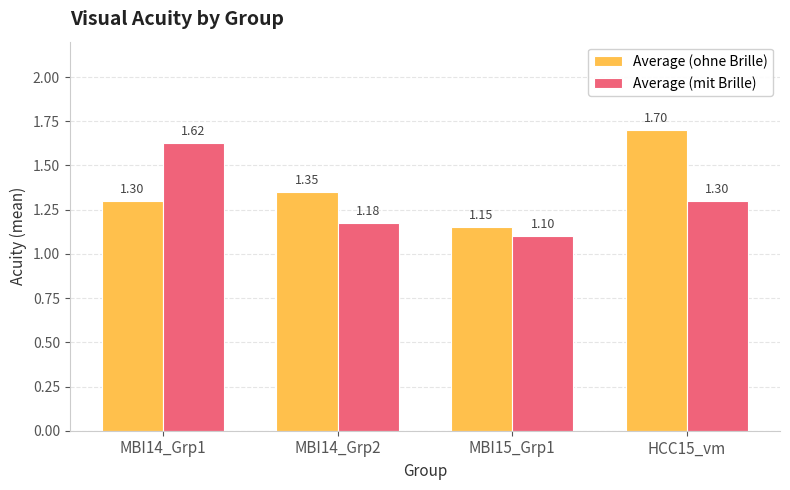

What is the spread (max minus min) of values at MBI14_Grp2?

0.2